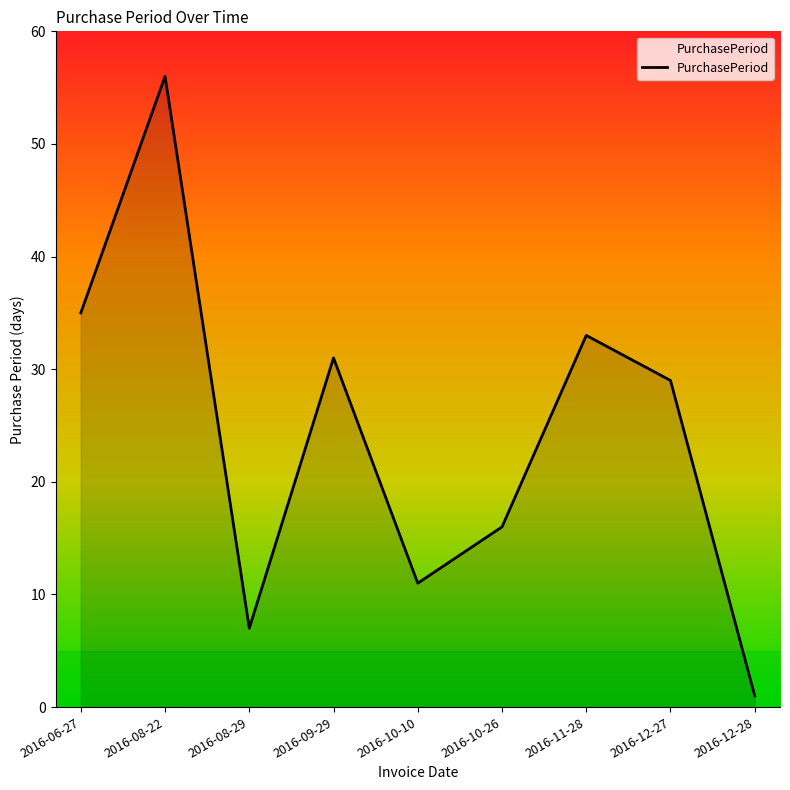

What is the maximum value shown in the chart?

56